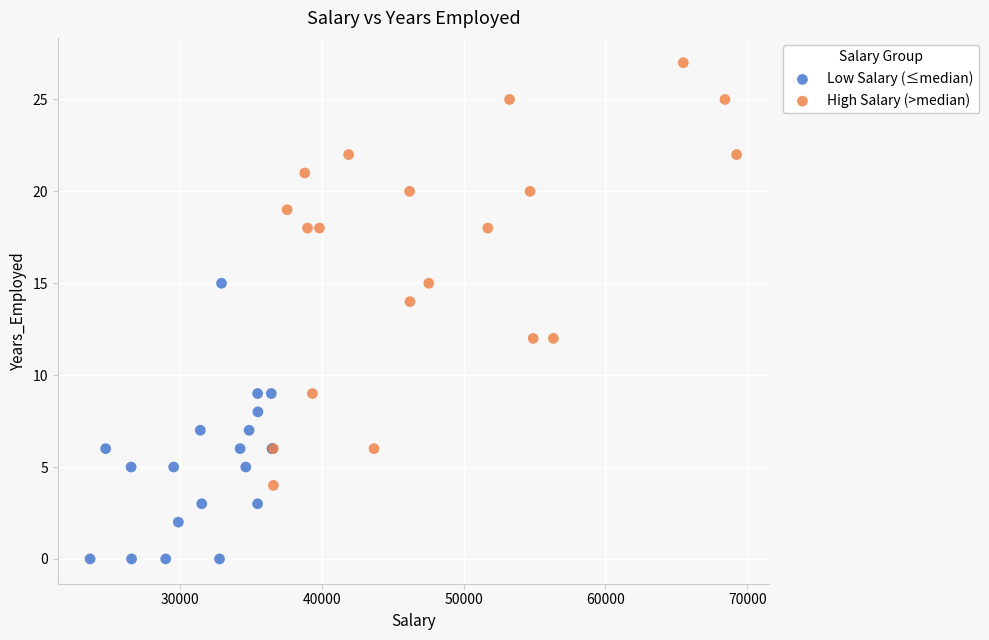

What are all the series names shown in the legend?

Low Salary (≤median), High Salary (>median)